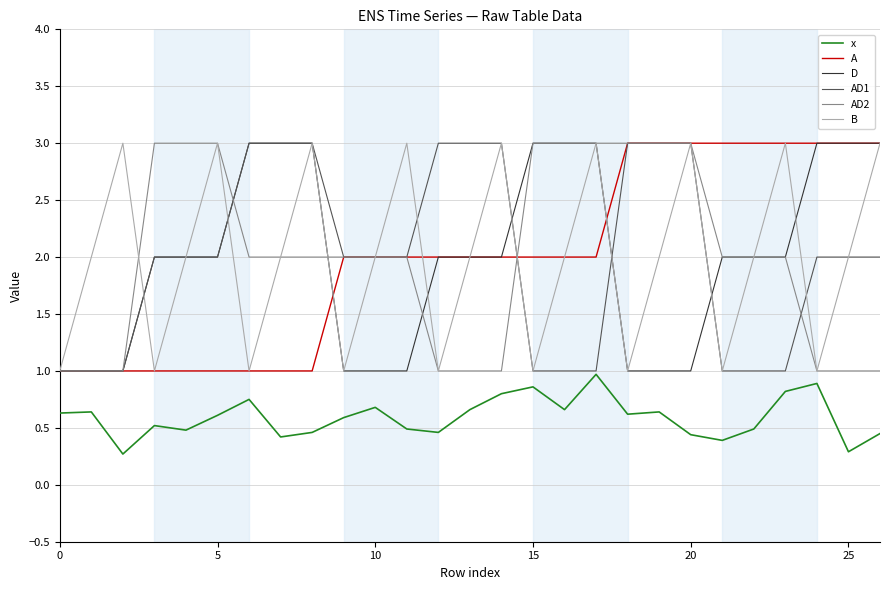

At how many categories does at least one series exceed 0?

27